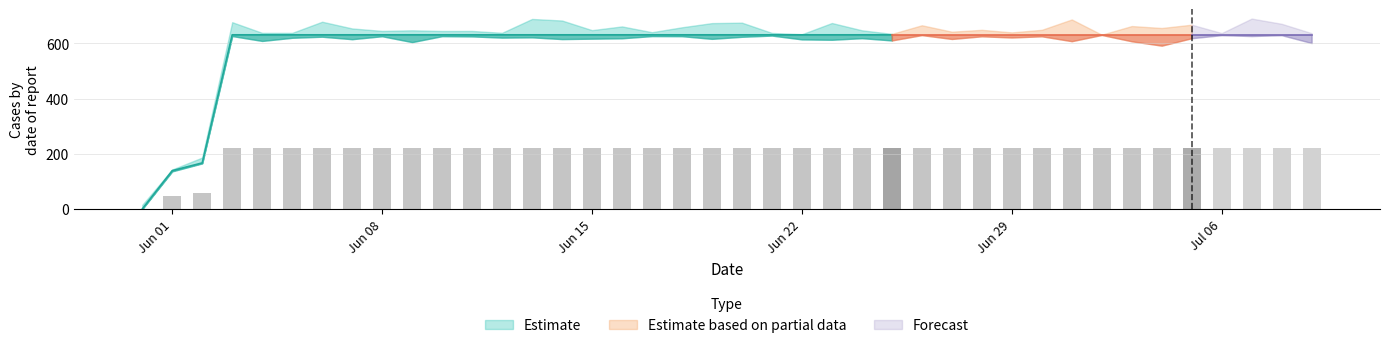

What is the sum of all values?

23653